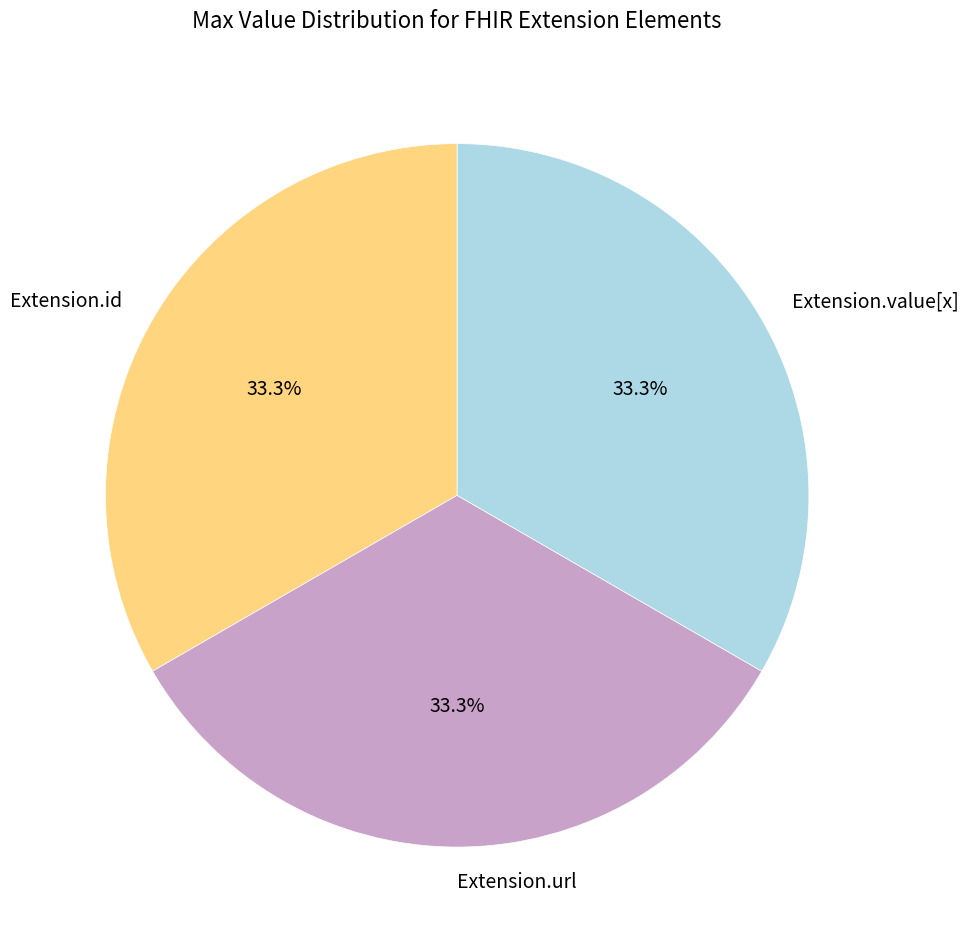

Count the number of slices in the pie.

3